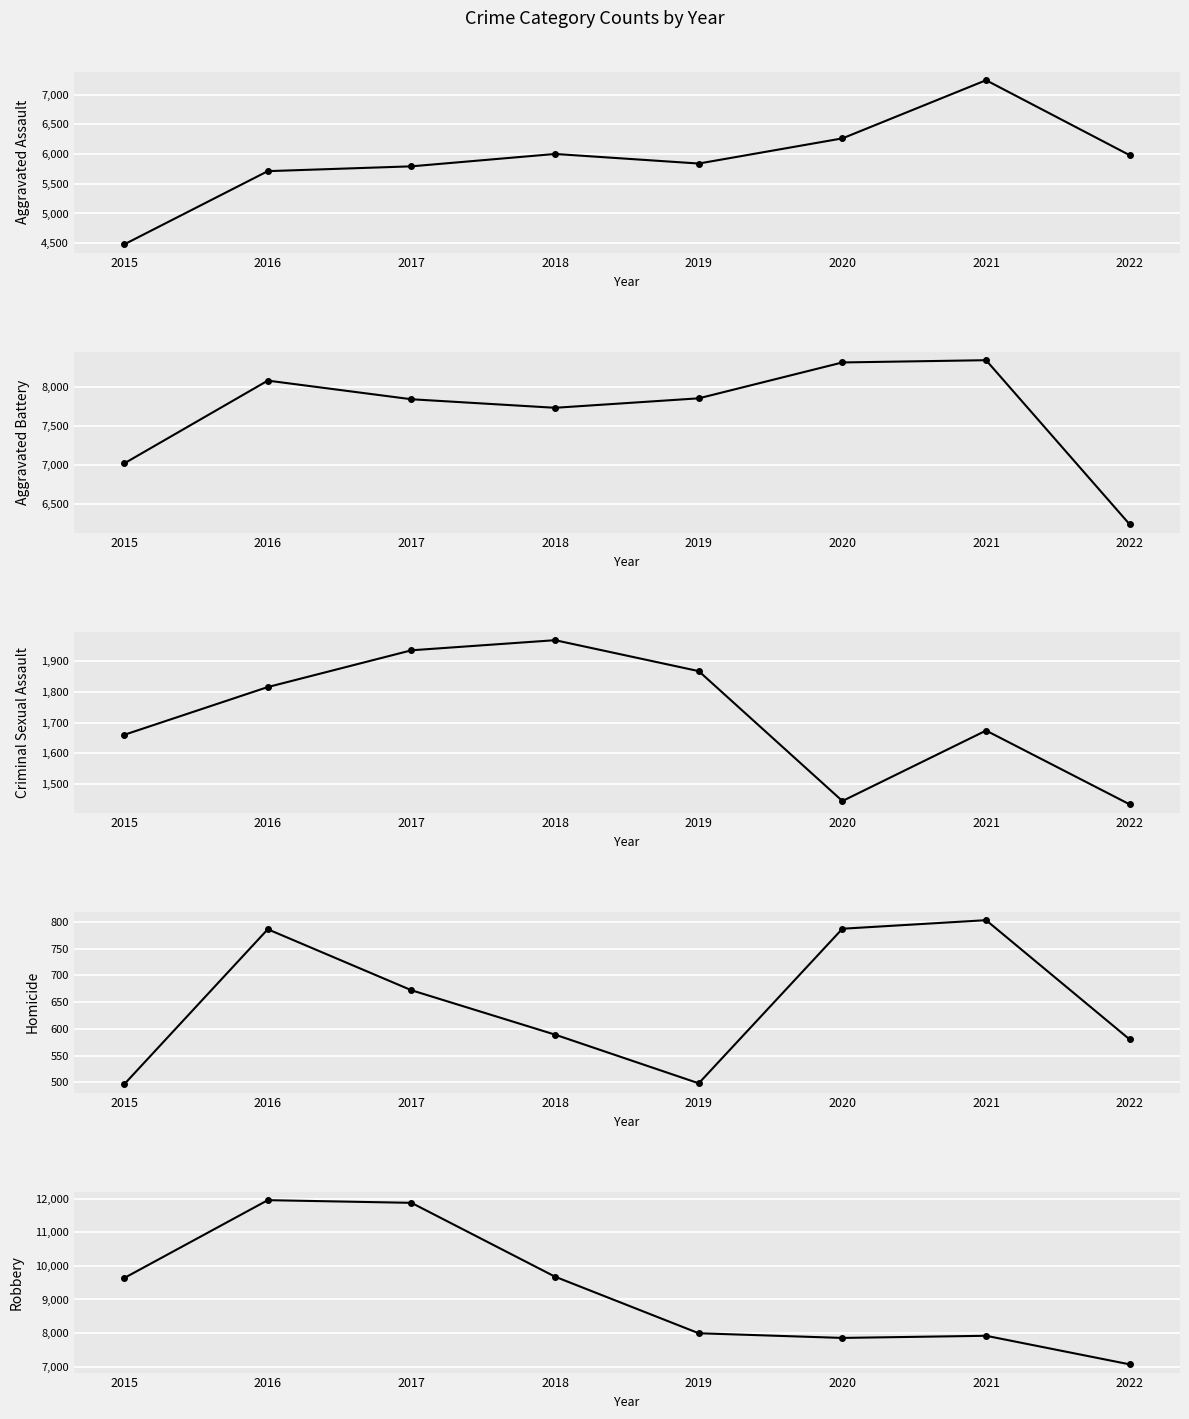

What are all the series names shown in the legend?

Aggravated Assault, Aggravated Battery, Criminal Sexual Assault, Homicide, Robbery